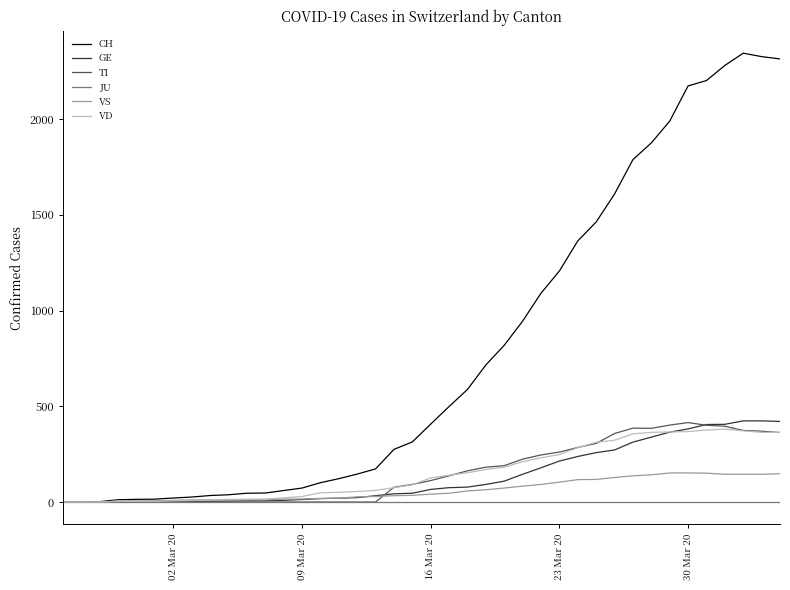

What is the maximum value shown in the chart?

2345